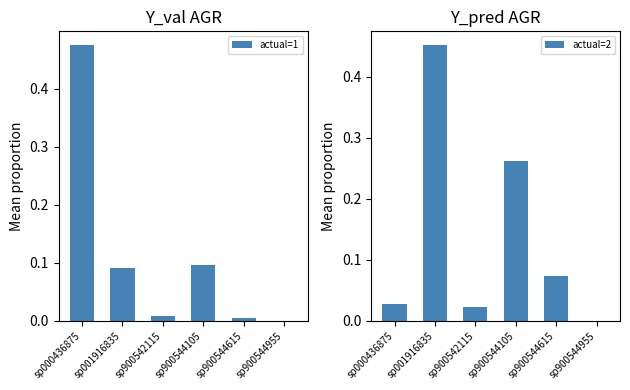

At which label does actual=1 reach its minimum?

sp900544955